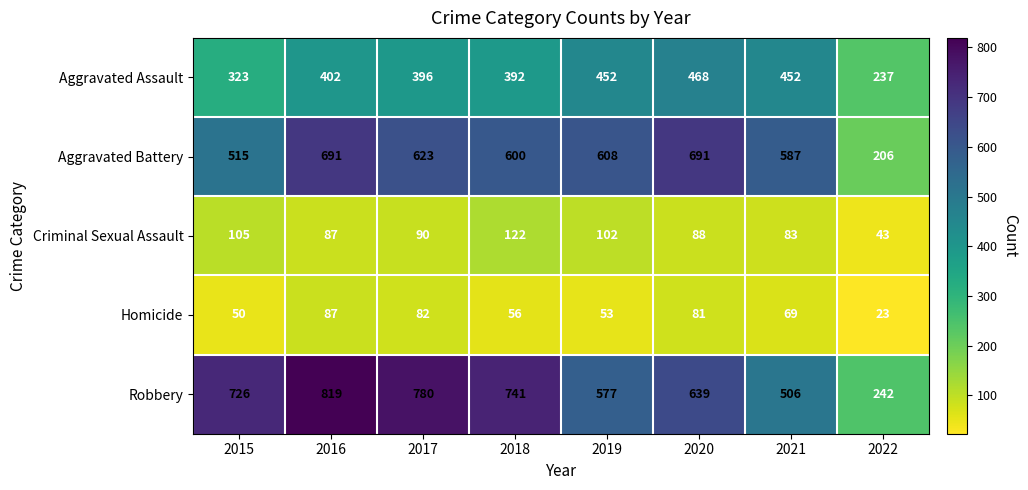

Where does the Homicide series first go above 69?

2016